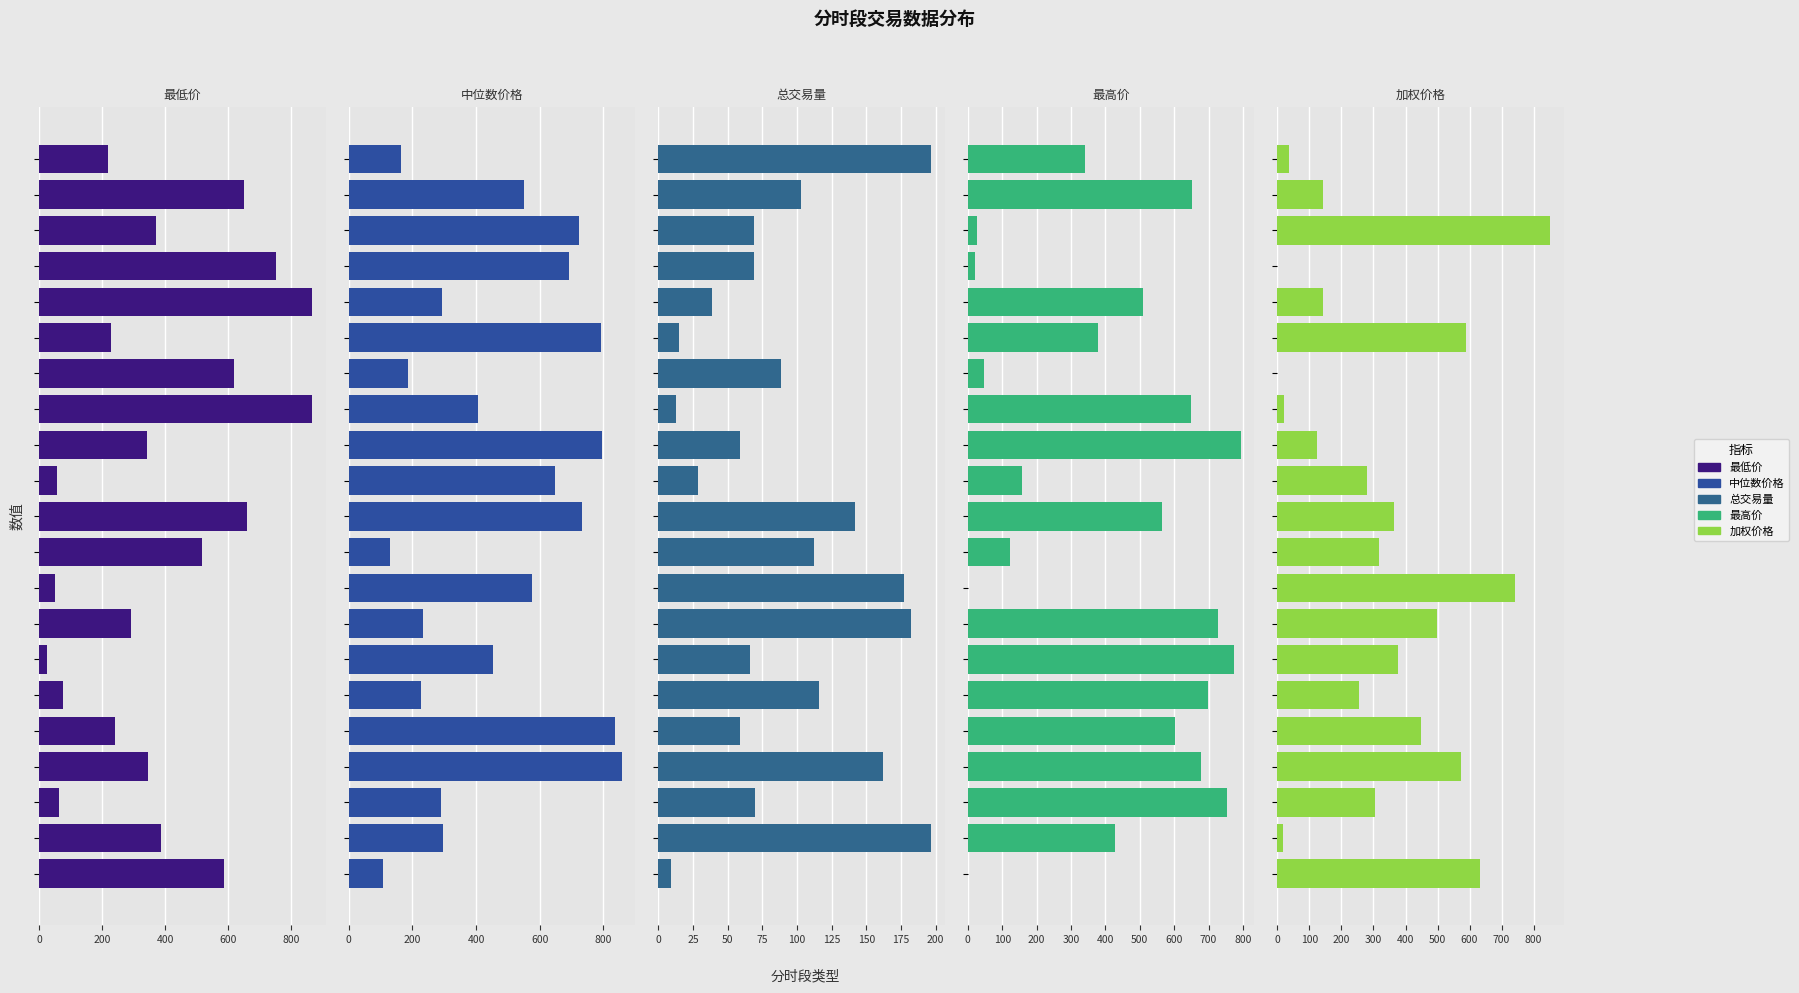

What is the difference between the highest and lowest values at 19?

550.1